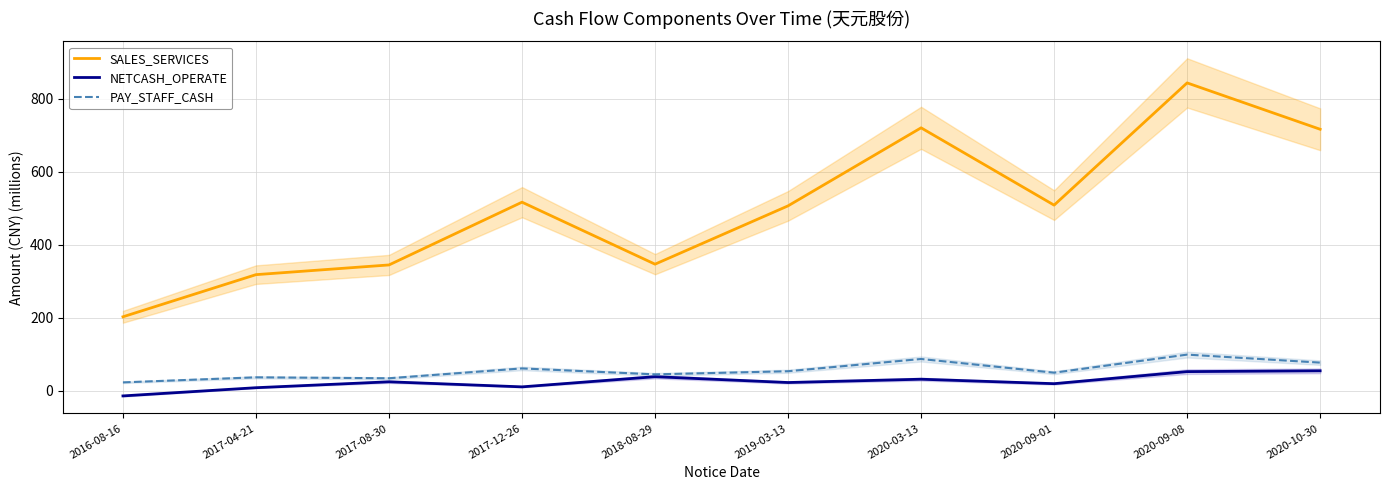

Which has a higher value, 2020-09-08 or 2018-08-29?

2020-09-08